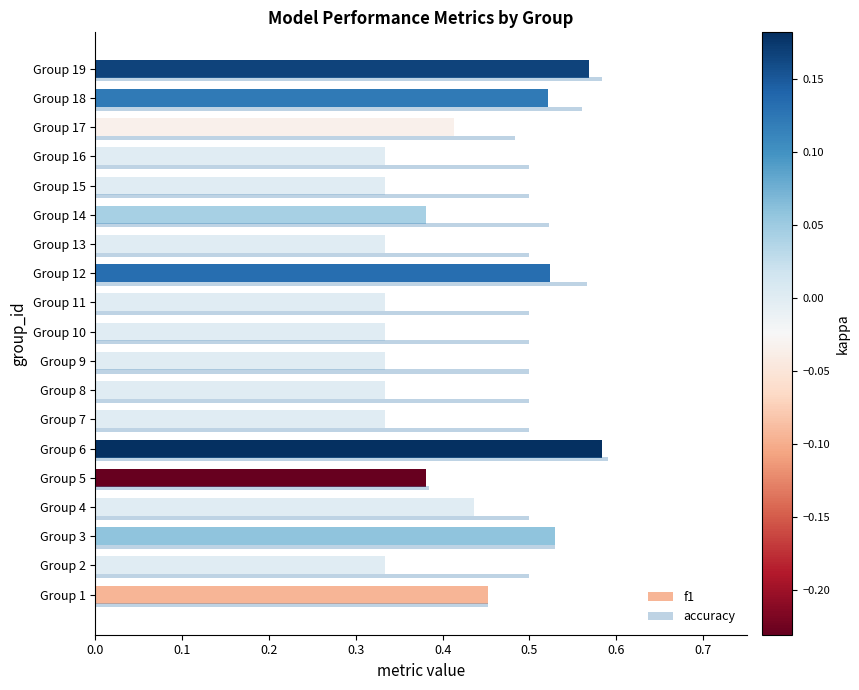

Which series changed the most between Group 1 and Group 6?

accuracy